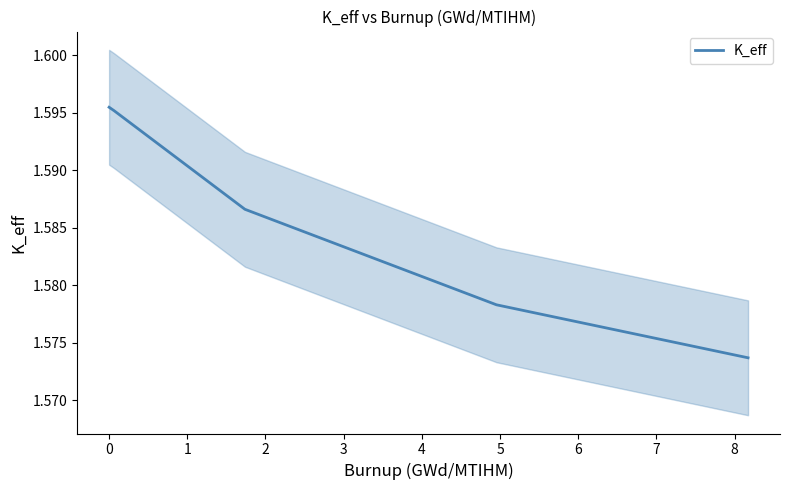

Is it true that the value at 3 is 2.7?

False